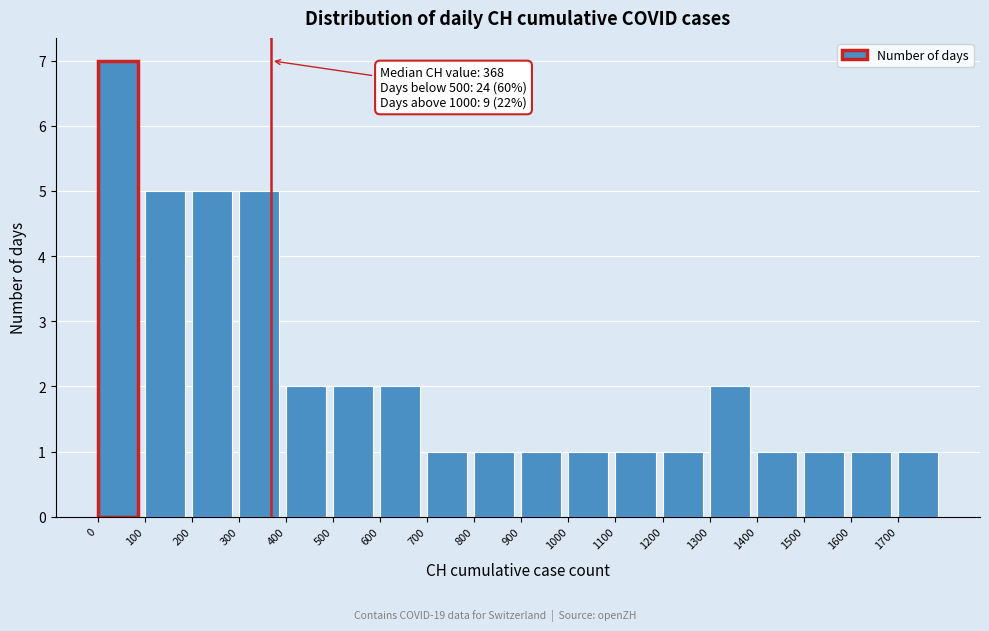

Over which range of the x-axis is the bar tallest?

0 to 100